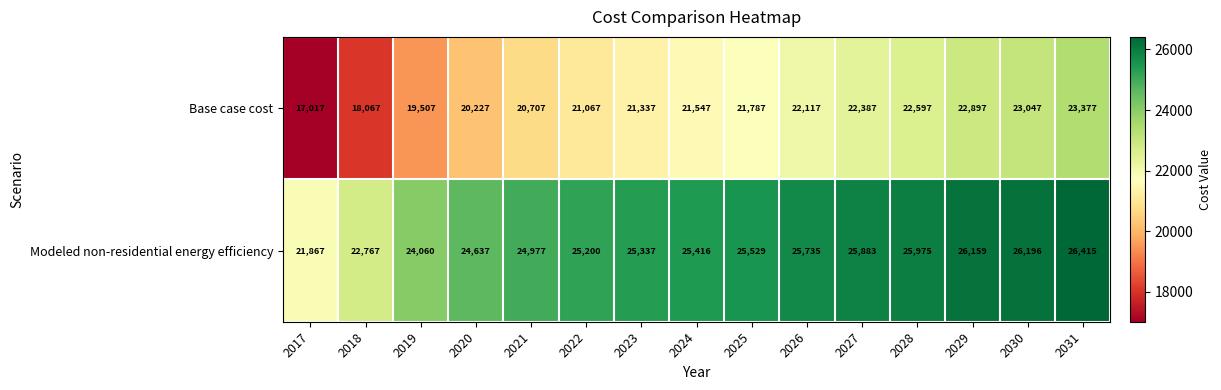

What is the sum of the Base case cost values at 2022 and 2025?

42854